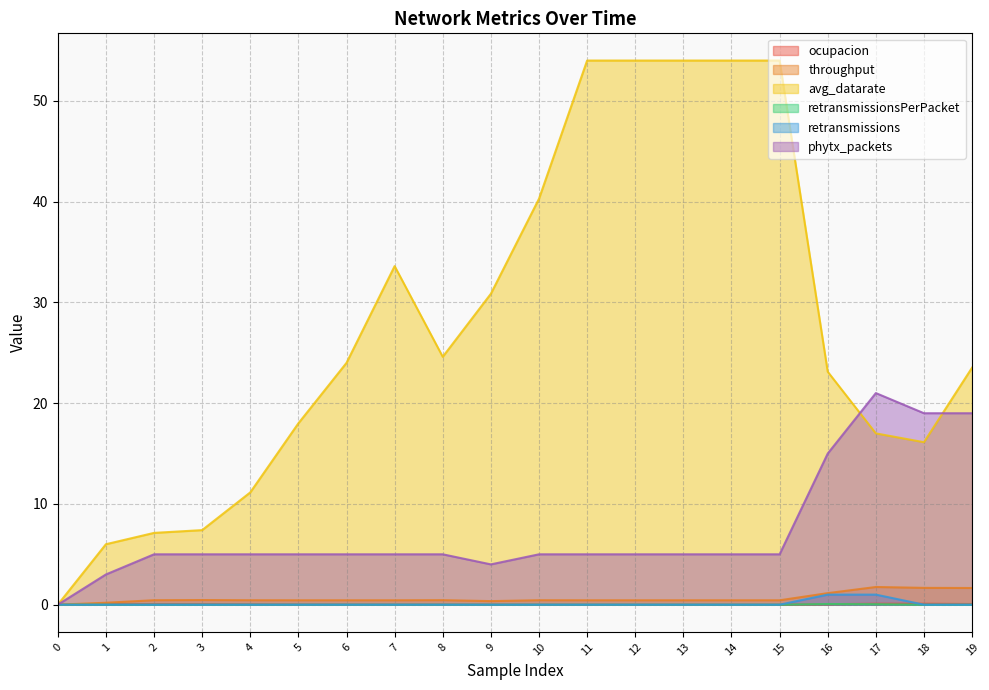

In throughput, how many points are lower than both neighbors (excluding endpoints)?

1